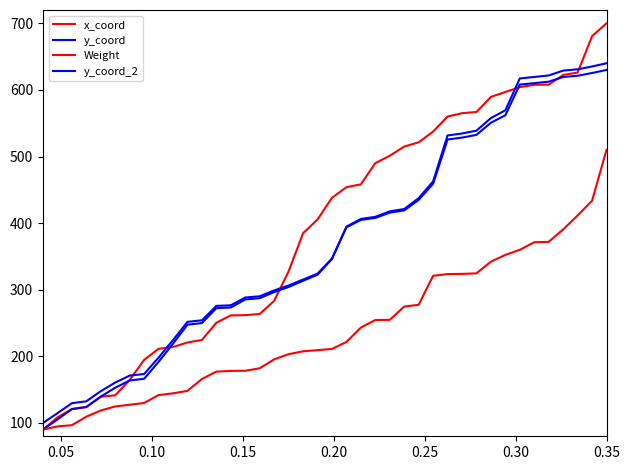

How many distinct data groups are displayed?

4